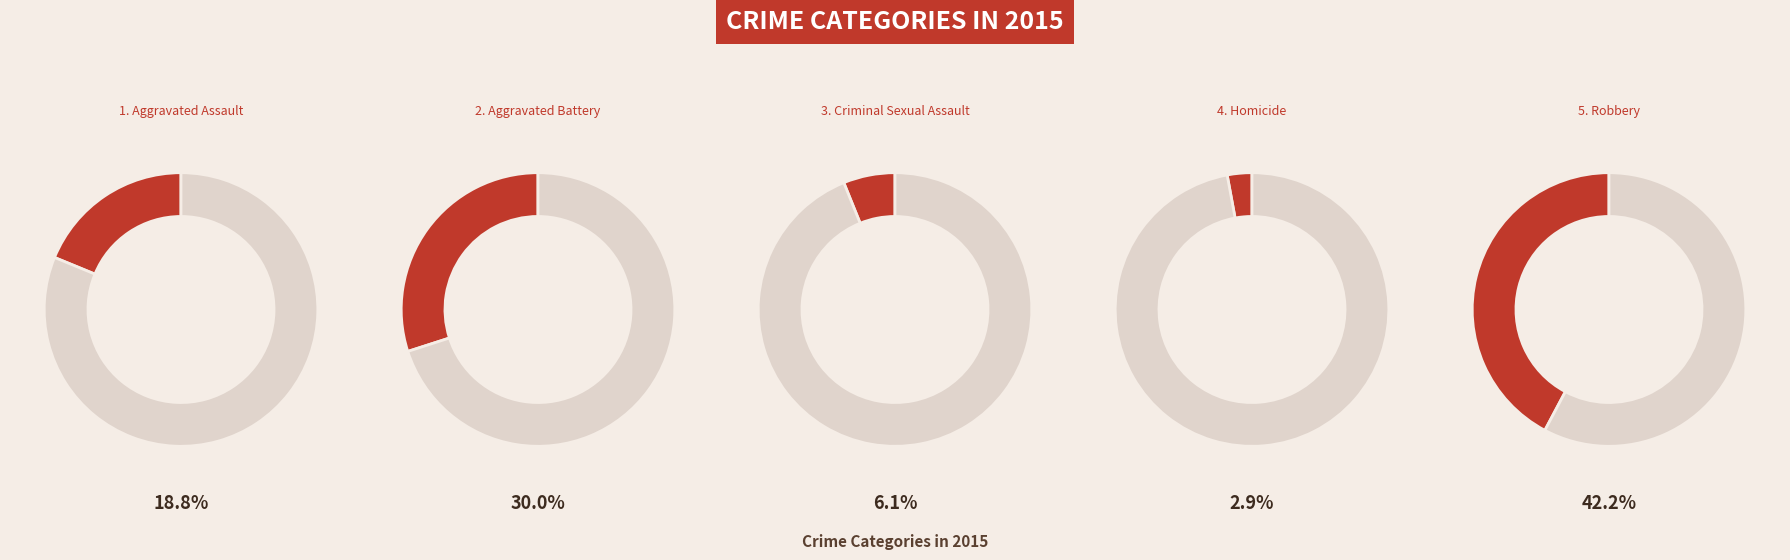

How many slices are in this pie chart?

5